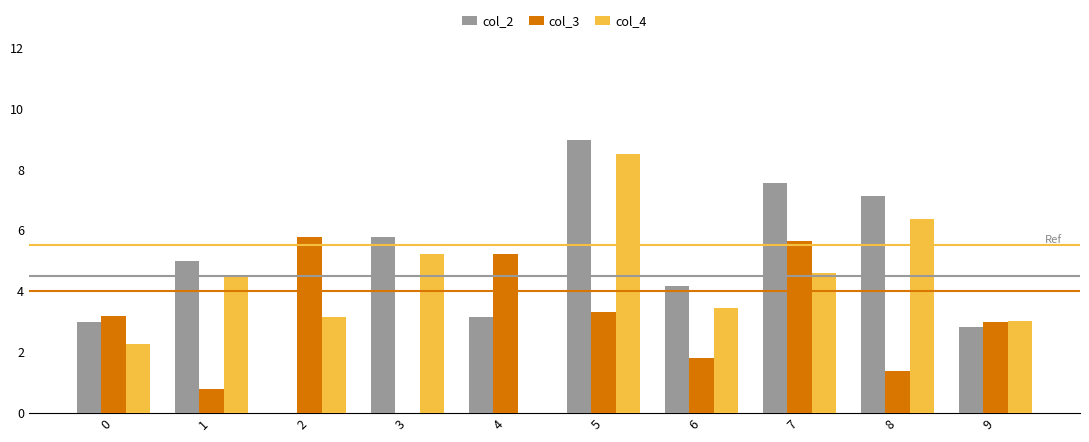

At which category does the chart reach its peak across all series?

5